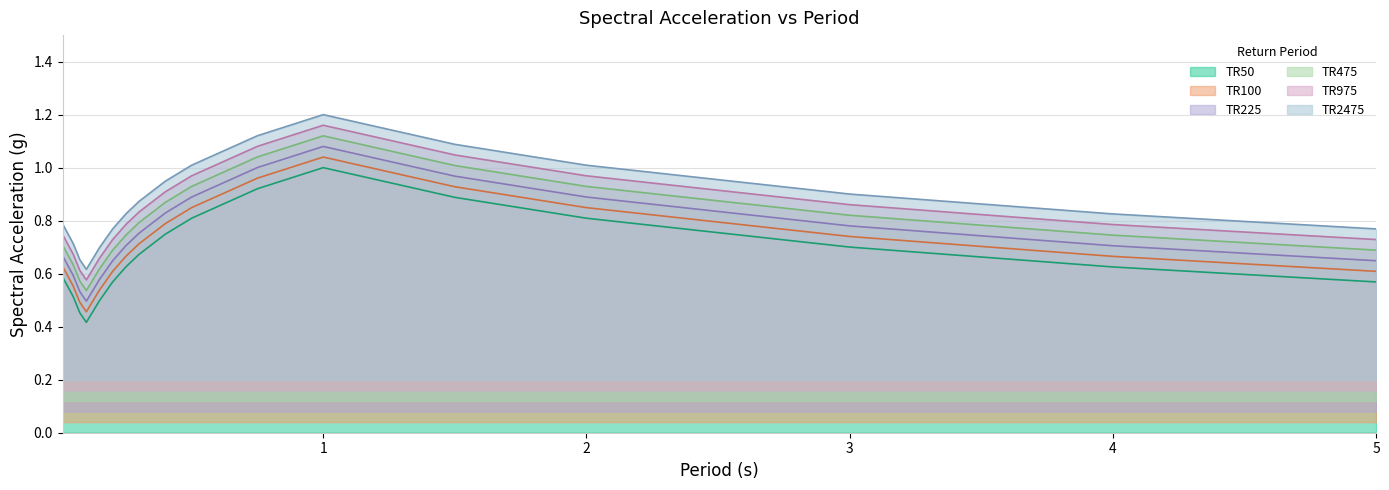

At 0.2, list the series in order from smallest to largest.

TR50, TR100, TR225, TR475, TR975, TR2475